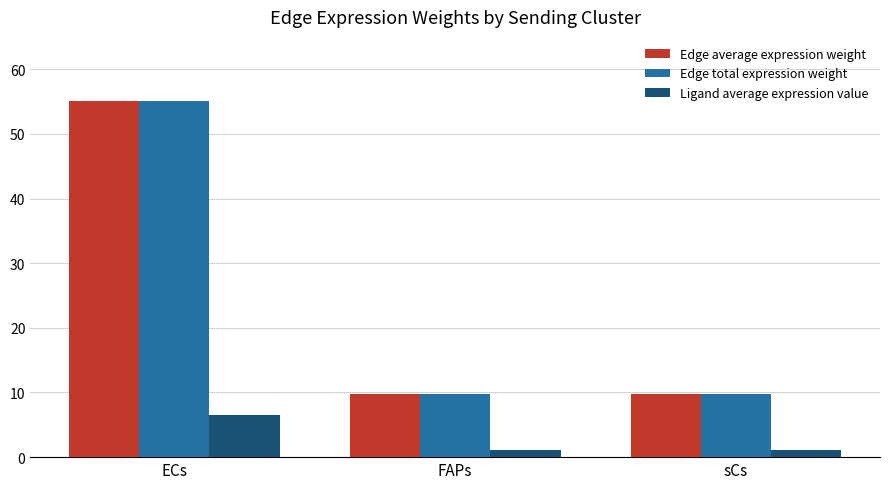

The Ligand average expression value series shows 1.2 at sCs. True or false?

True